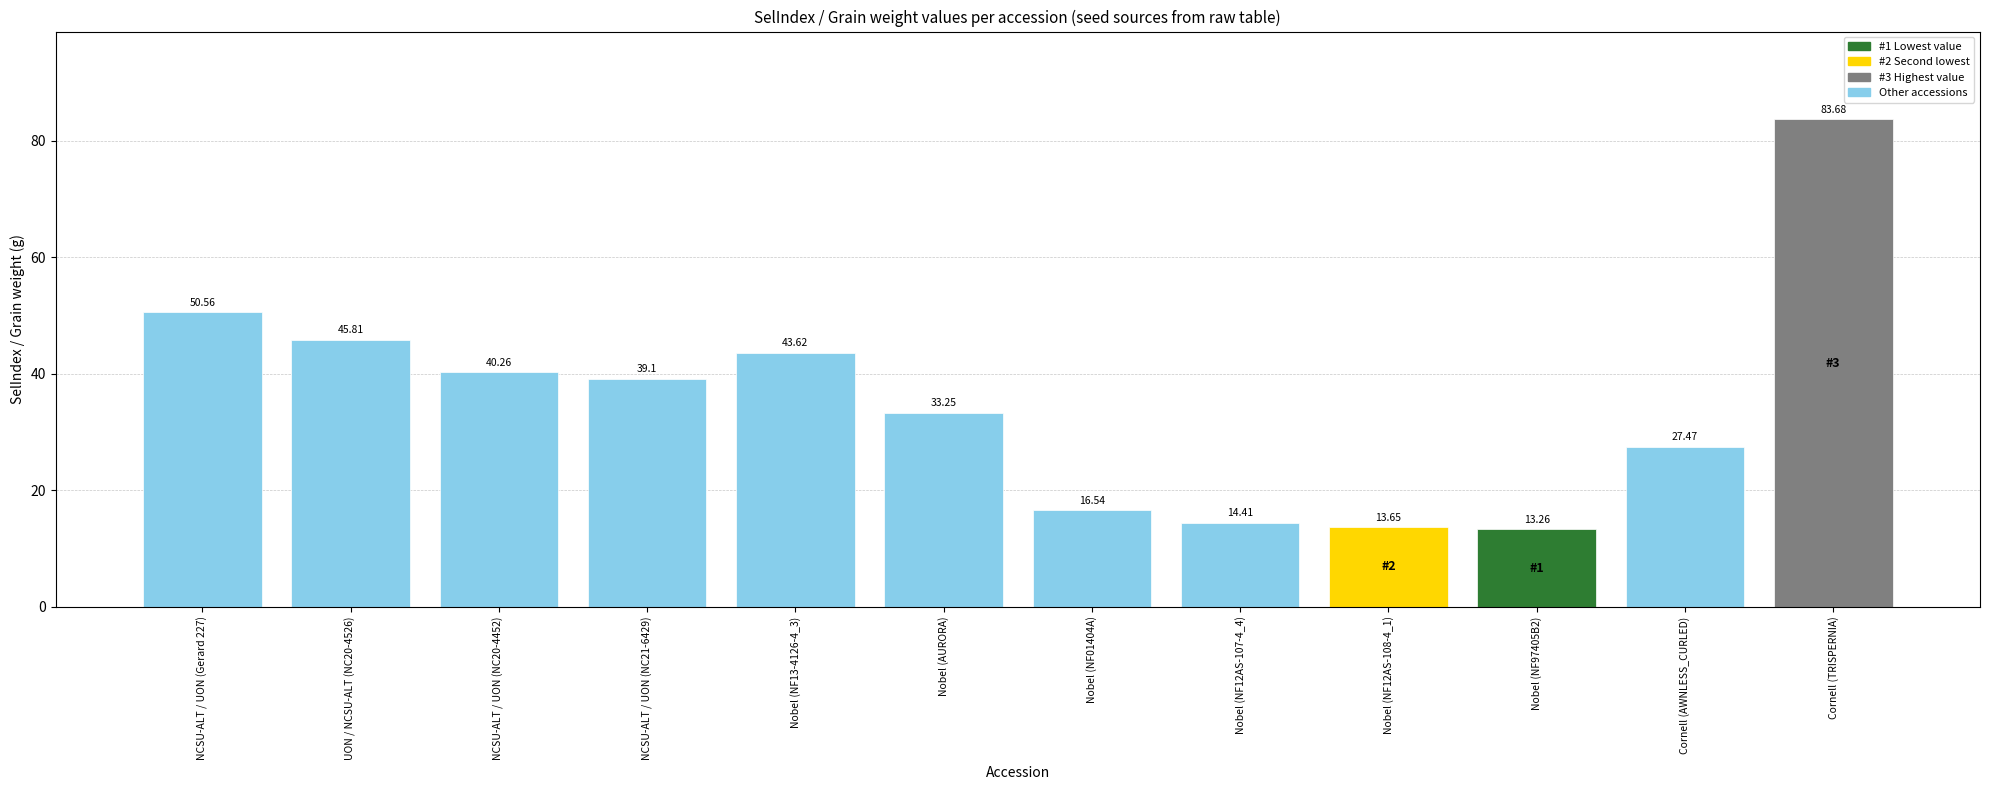

List the labels in order of value, smallest first.

Nobel (NF97405B2), Nobel (NF12AS-108-4_1), Nobel (NF12AS-107-4_4), Nobel (NF01404A), Cornell (AWNLESS_CURLED), Nobel (AURORA), NCSU-ALT / UON (NC21-6429), NCSU-ALT / UON (NC20-4452), Nobel (NF13-4126-4_3), UON / NCSU-ALT (NC20-4526), NCSU-ALT / UON (Gerard 227), Cornell (TRISPERNIA)